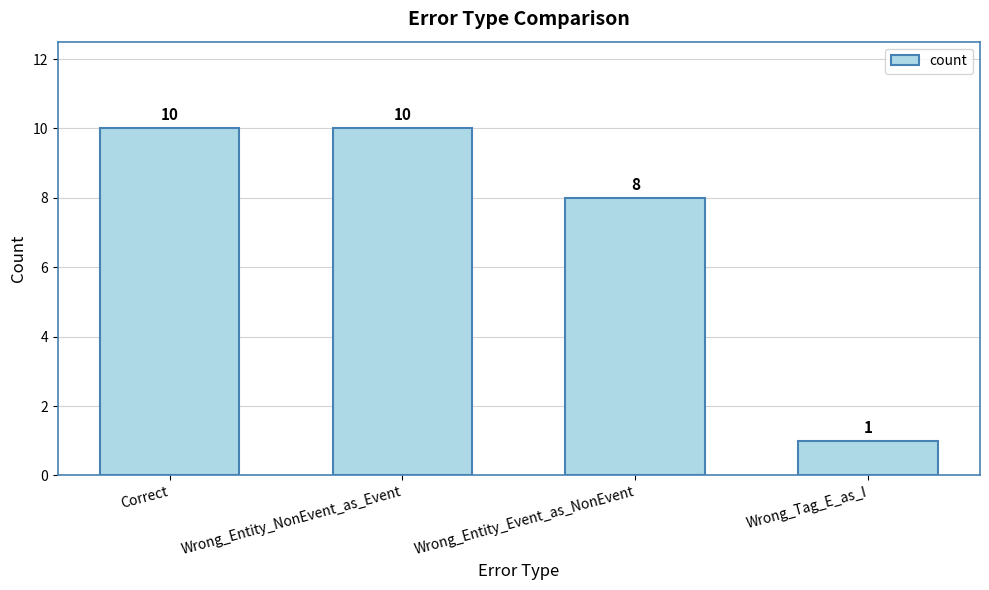

Does the chart contain any negative values?

No